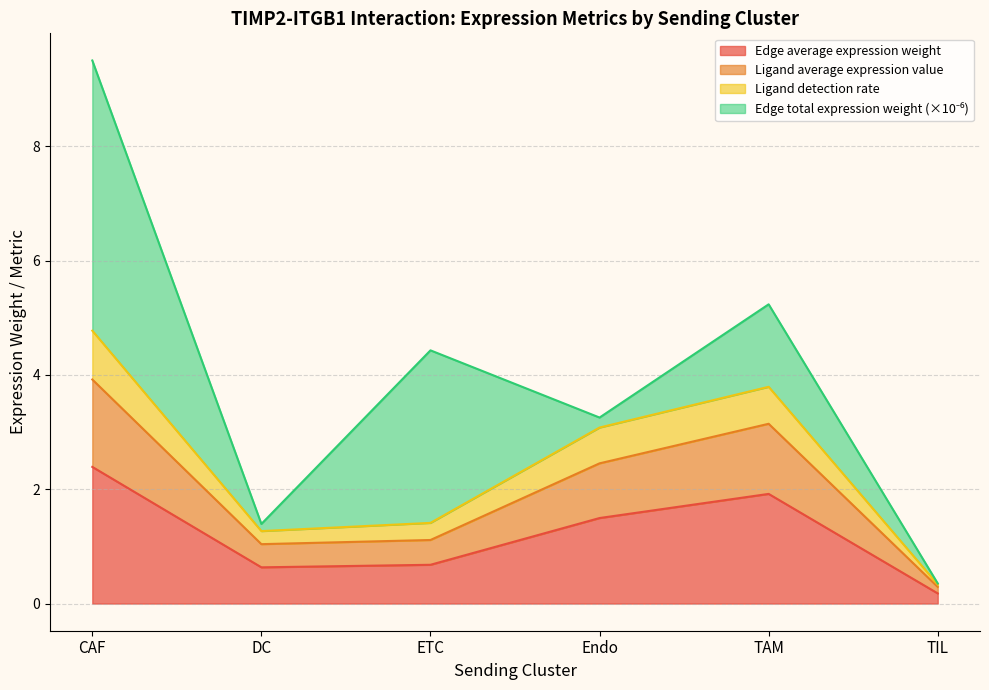

The Ligand detection rate series shows 4.8 at CAF. True or false?

True